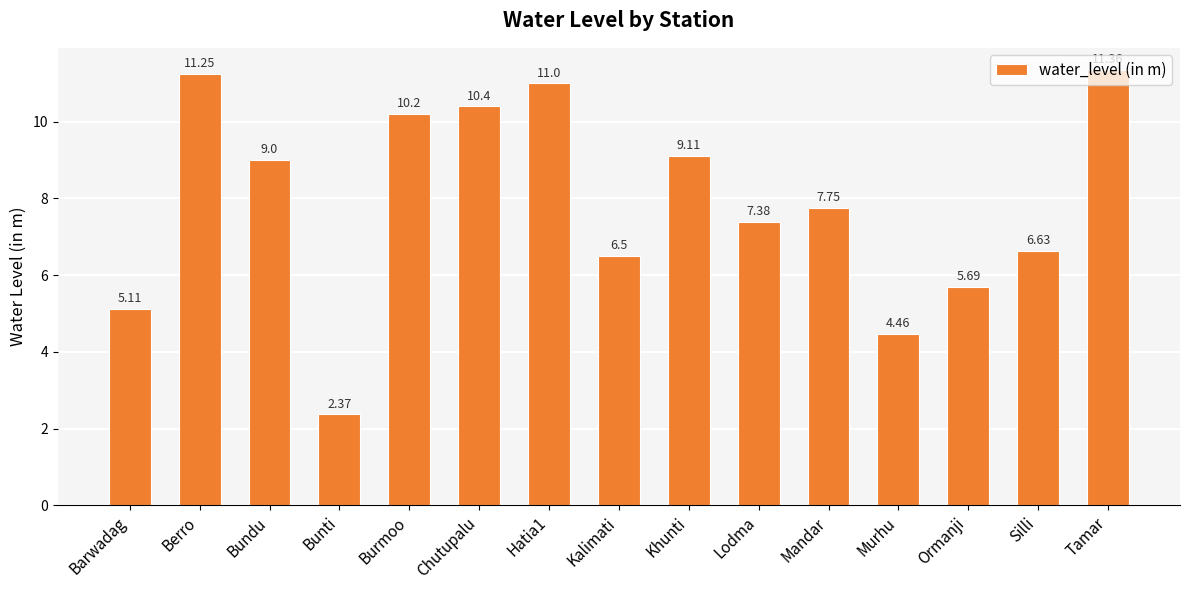

What position from the right is Chutupalu?

10